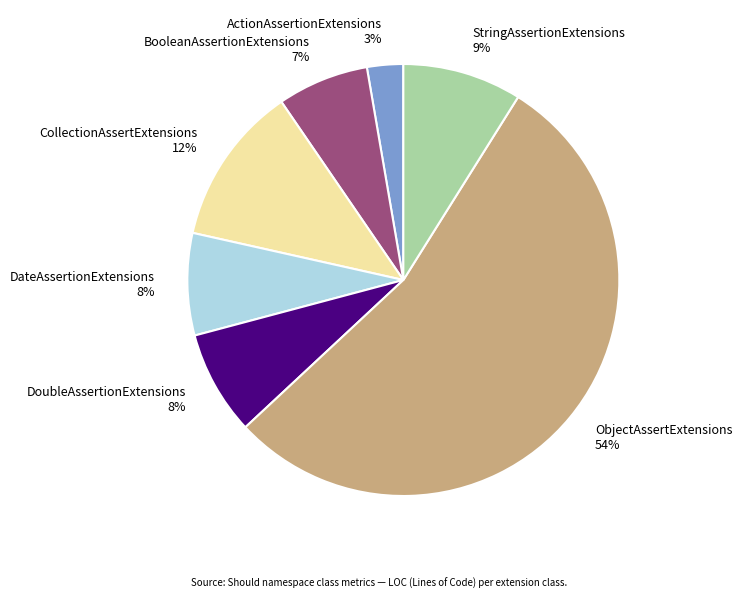

Is there any slice that represents more than half of the pie?

Yes